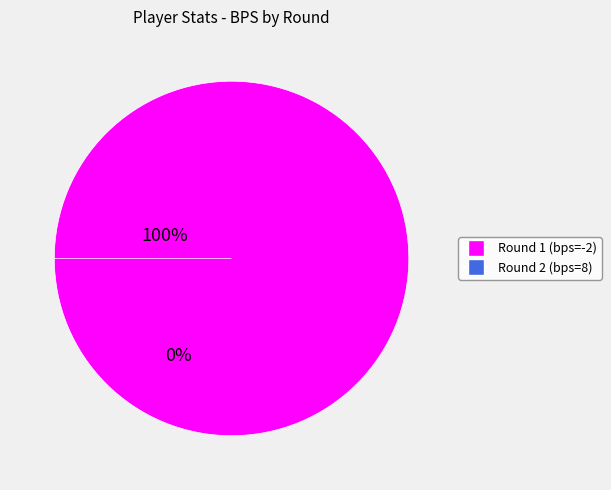

What is the smallest slice in the pie chart?

8